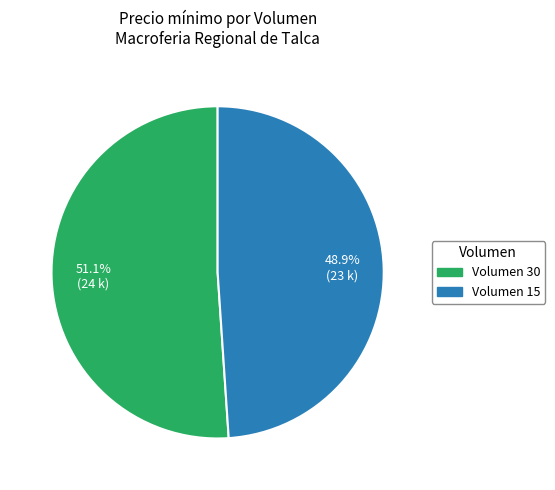

To the nearest percent, what is the difference between the largest and smallest slice percentages?

2%